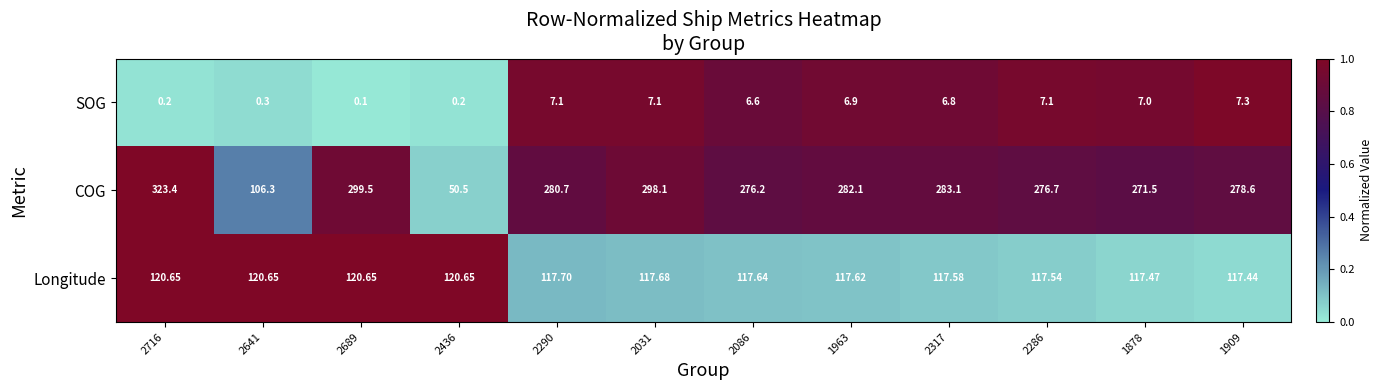

What is the difference between the highest and lowest values at 1878?

264.5